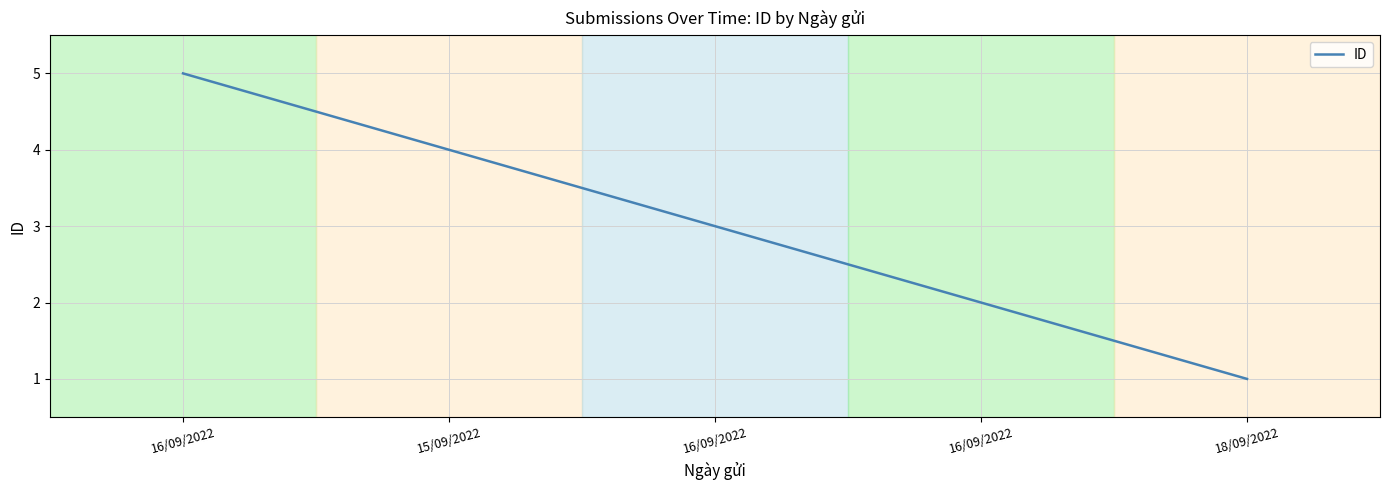

How many series are shown in this chart?

1